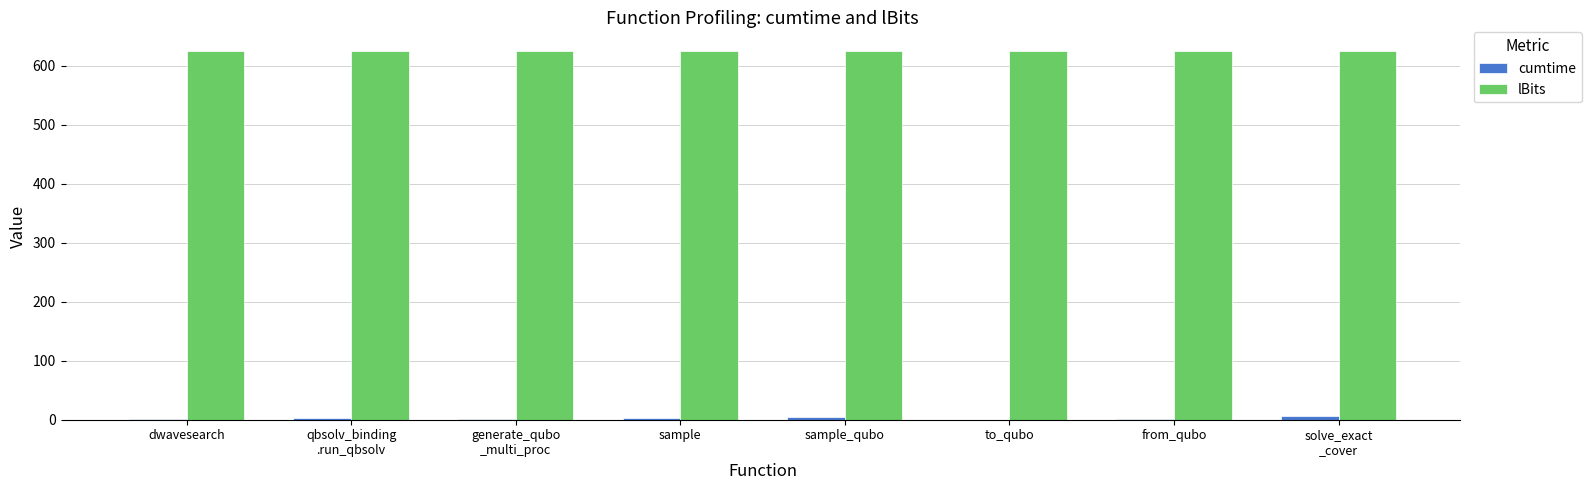

What is the sum of all lBits values?

5000.0